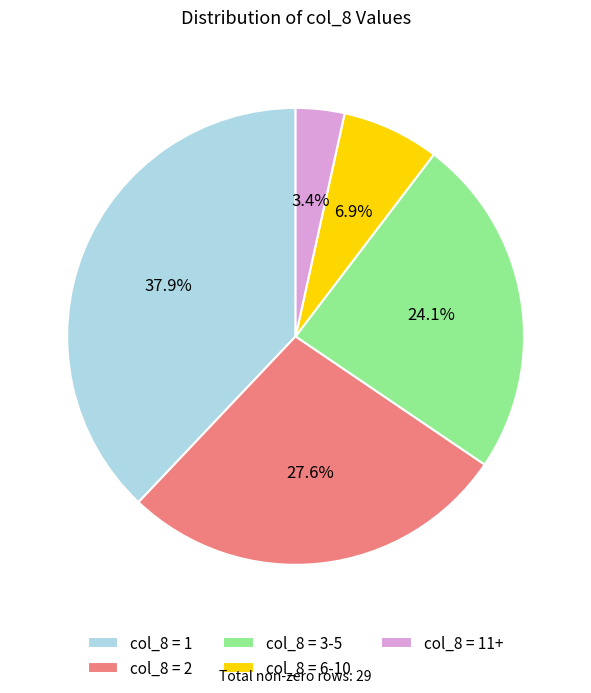

Between col_8 = 2 and col_8 = 11+, which is larger?

col_8 = 2